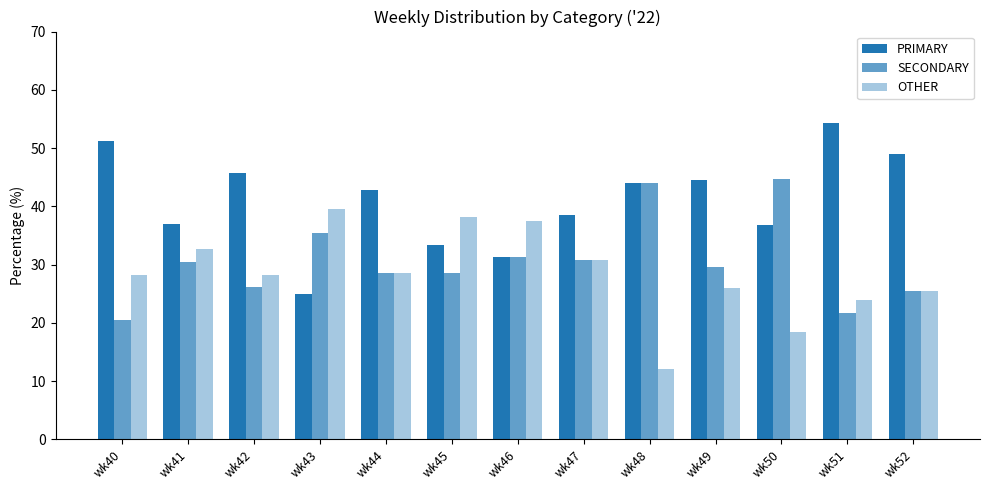

What is the greatest value displayed?

54.3